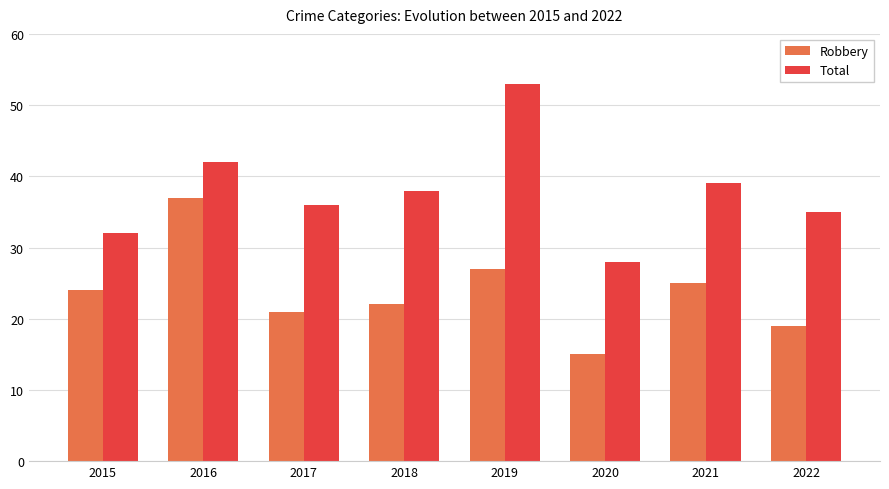

What is the value of the Robbery bar at the 1st from the left?

24